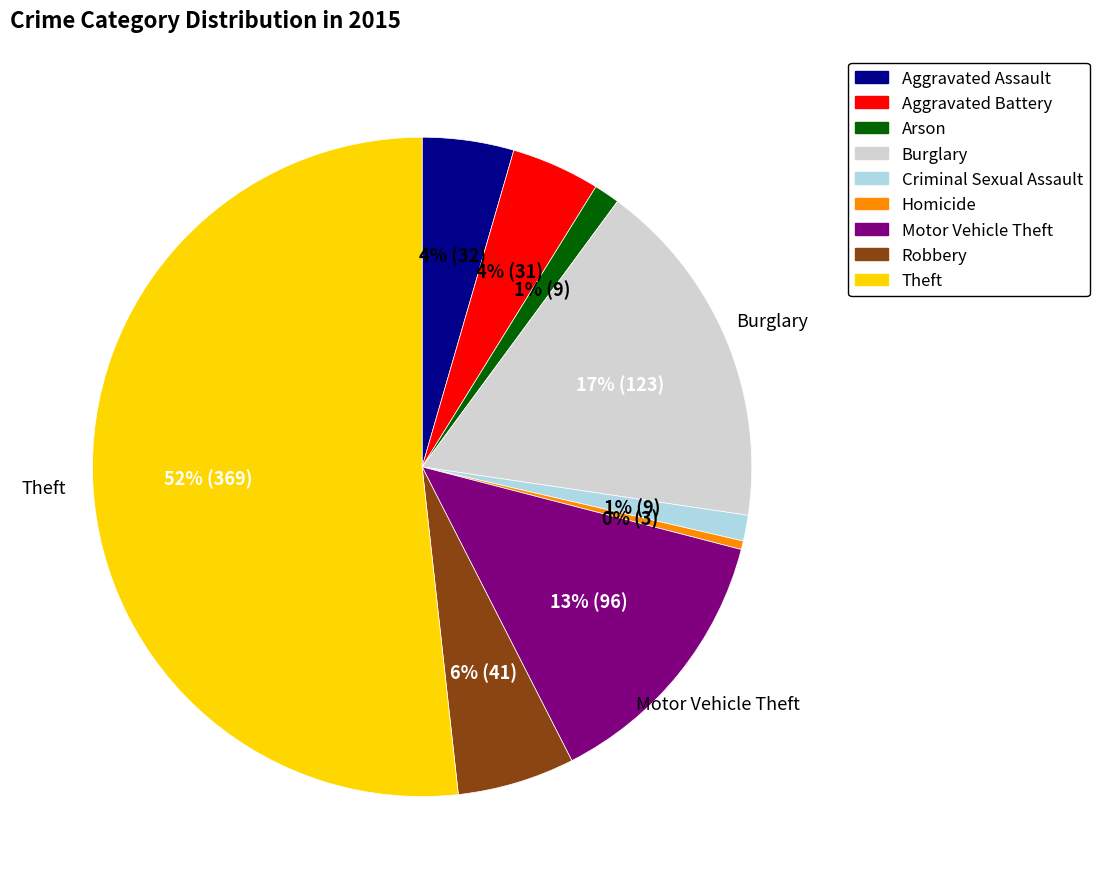

Is the sum of Aggravated Battery and Arson greater than half?

No